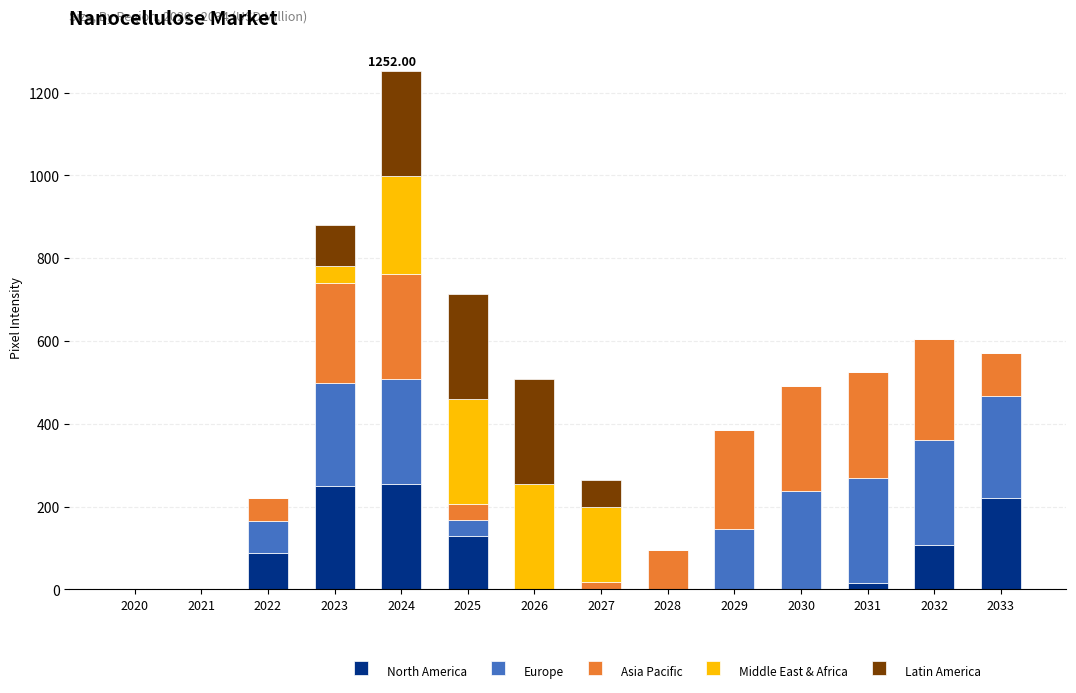

What is the total value across all series at 2030?

492